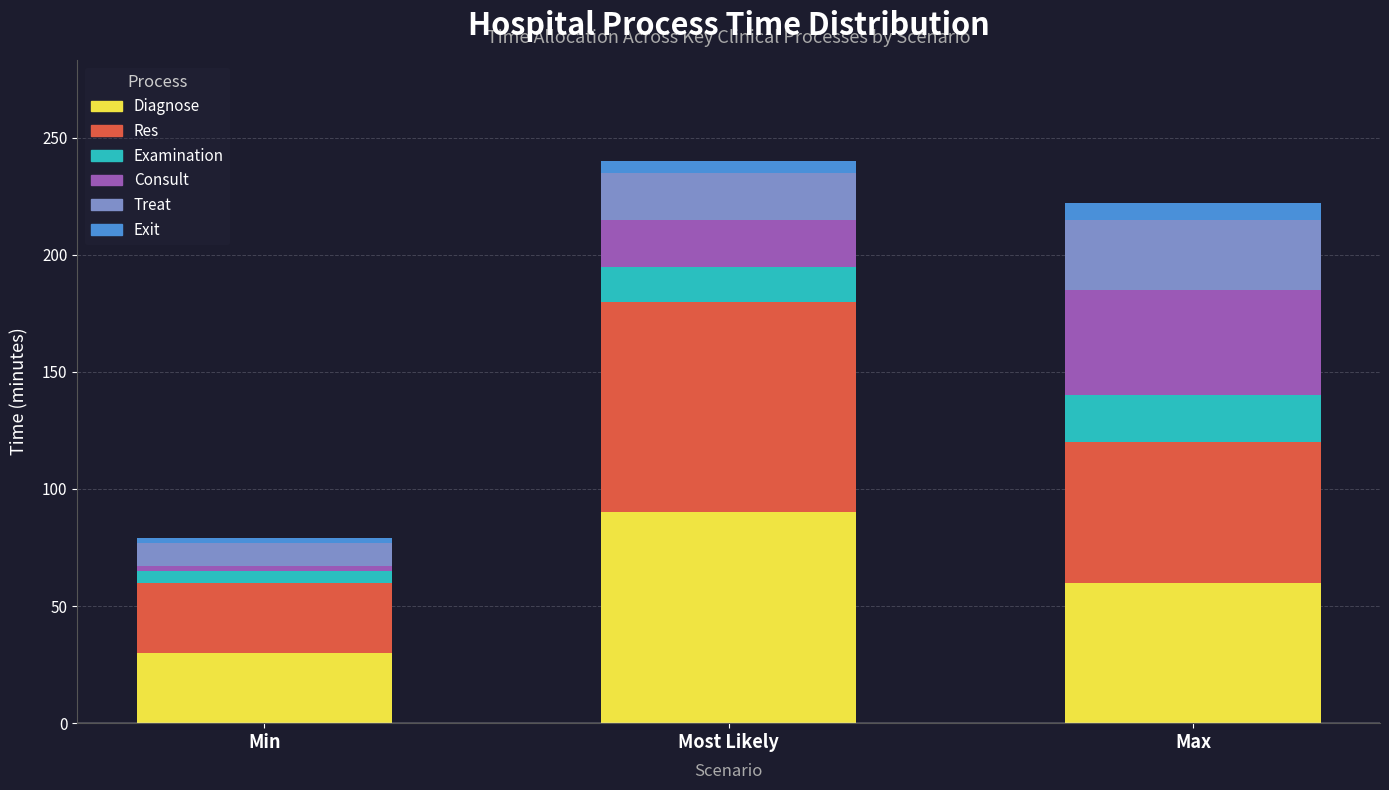

Which category has the lowest value in the Diagnose series?

Min